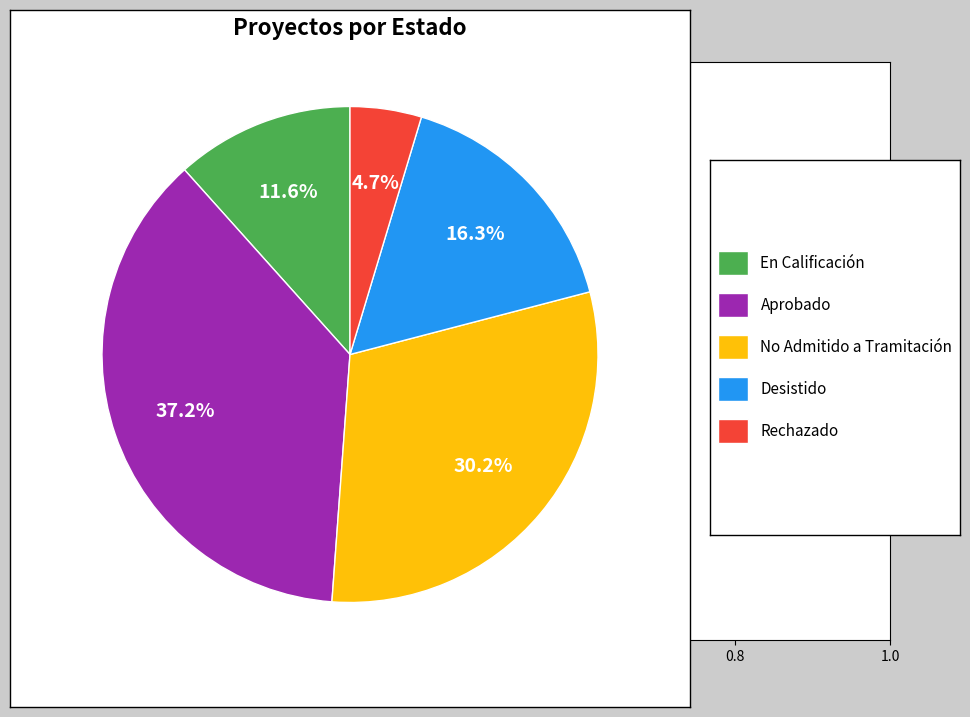

Is there a majority slice in this chart?

No